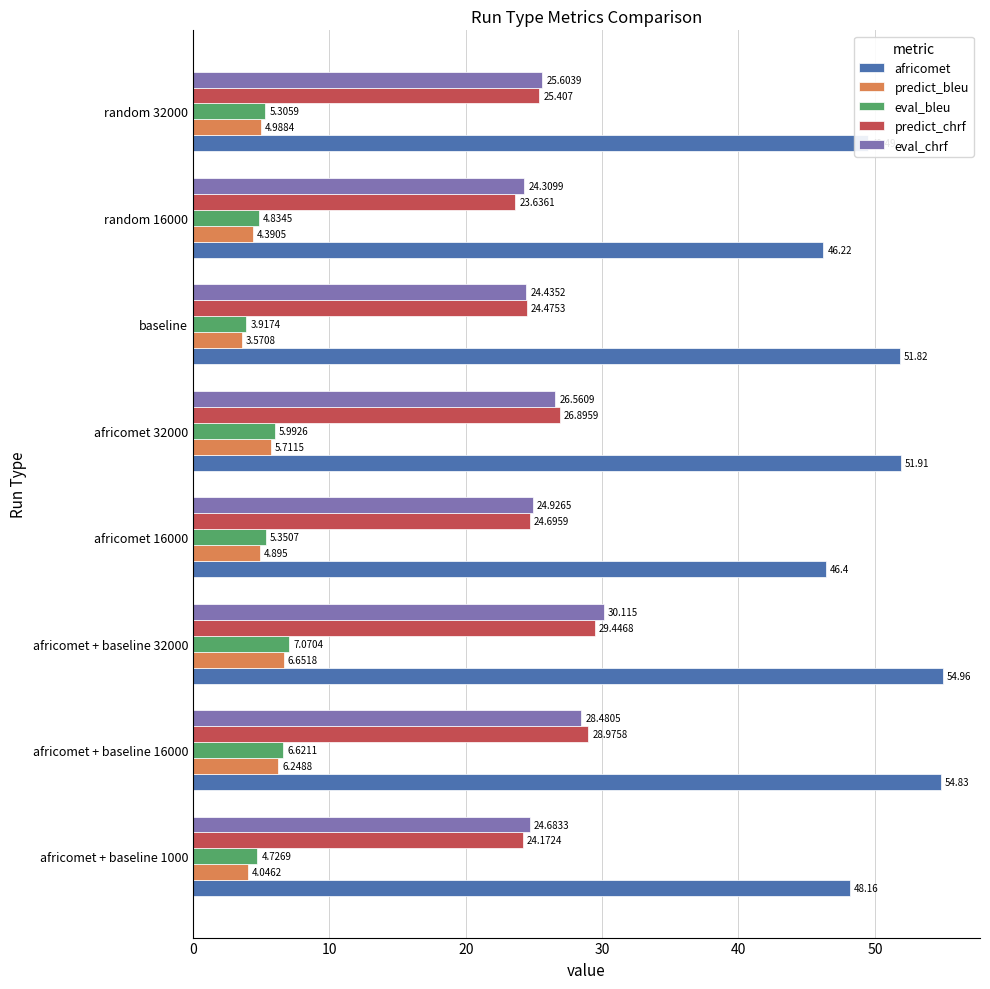

Which label corresponds to the smallest value in the chart?

baseline